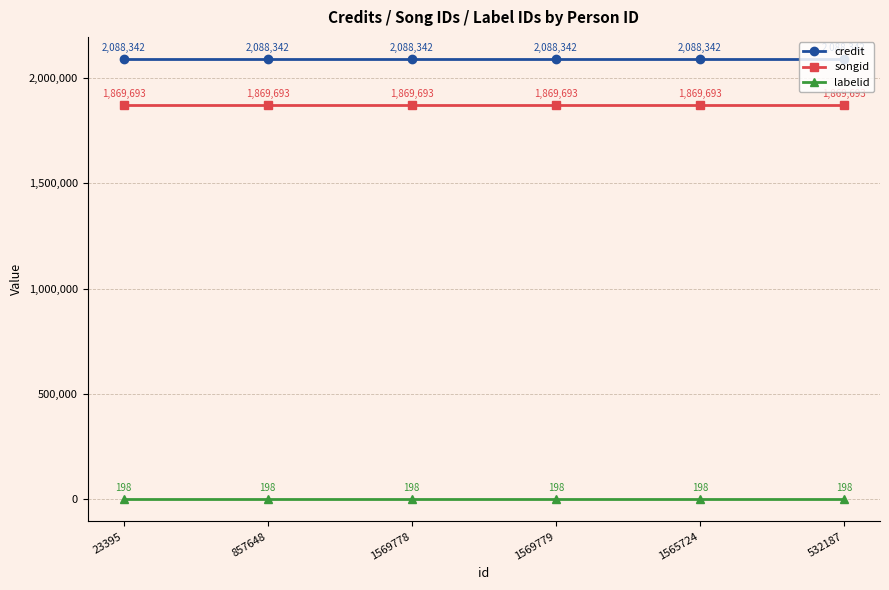

What is the value of the labelid point at the 4th from the left?

198